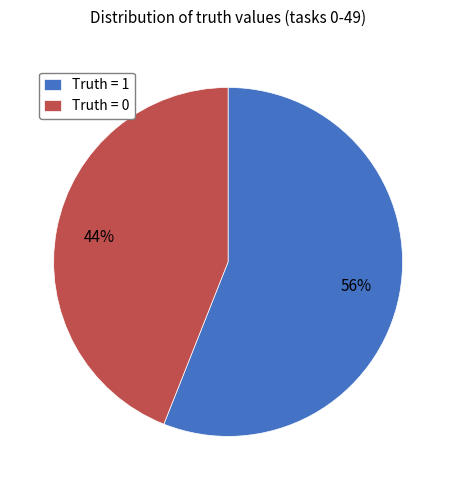

Is the sum of Truth = 1 and Truth = 0 greater than half?

Yes